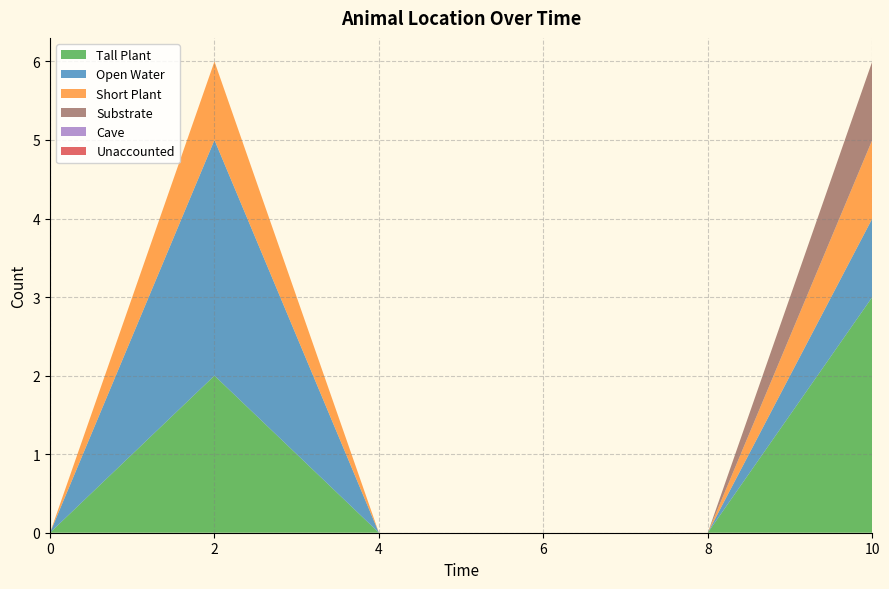

Reading right to left, transcribe all the data shown in this chart.

Tall Plant: 3	0	0	0	2	0
Open Water: 1	0	0	0	3	0
Short Plant: 1	0	0	0	1	0
Substrate: 1	0	0	0	0	0
Cave: 0	0	0	0	0	0
Unaccounted: 0	0	0	0	0	0